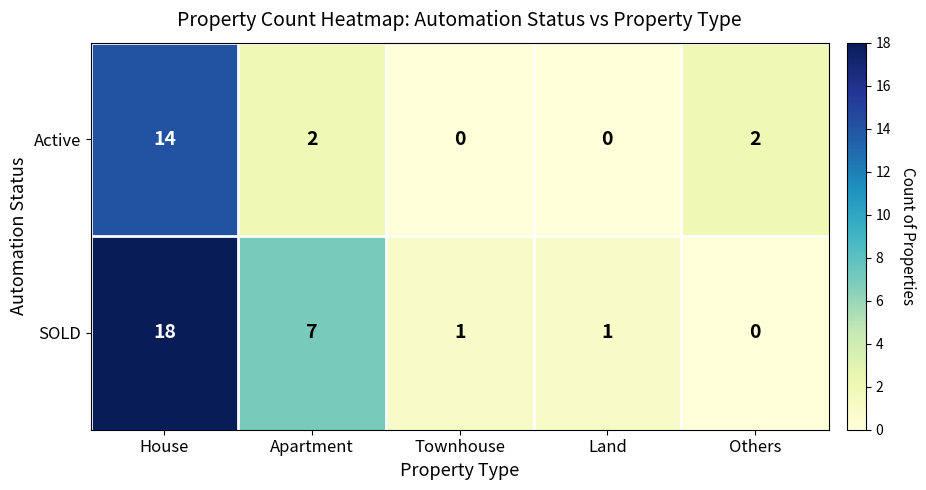

How many values in Active are above zero?

3